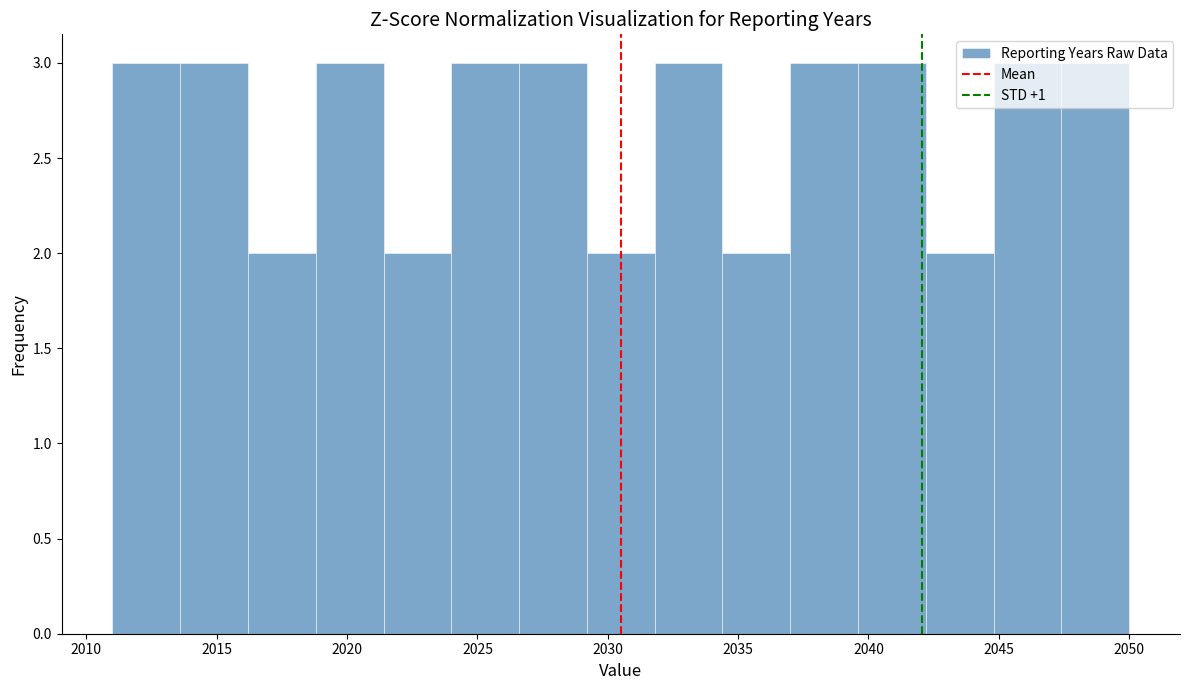

Reading left to right, transcribe this chart: for each bar, give the range it covers on the x-axis and its height. Neither the bar edges nor the heights are printed on the chart, so give them approximately, as read against the axes.

2011.0 to 2013.6: 3
2013.6 to 2016.2: 3
2016.2 to 2018.8: 2
2018.8 to 2021.4: 3
2021.4 to 2024.0: 2
2024.0 to 2026.6: 3
2026.6 to 2029.2: 3
2029.2 to 2031.8: 2
2031.8 to 2034.4: 3
2034.4 to 2037.0: 2
2037.0 to 2039.6: 3
2039.6 to 2042.2: 3
2042.2 to 2044.8: 2
2044.8 to 2047.4: 3
2047.4 to 2050.0: 3